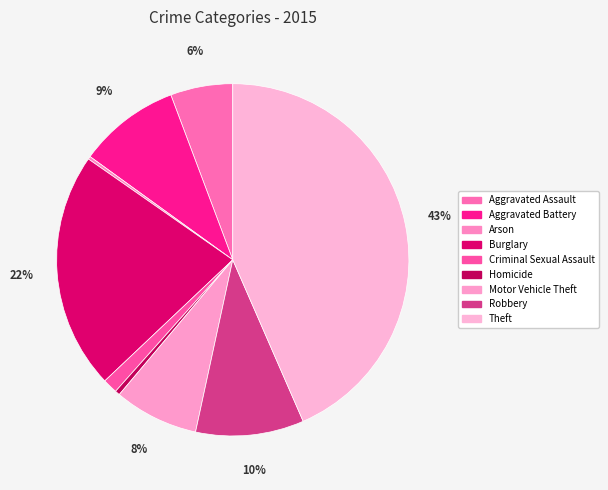

Rank the categories by value from highest to lowest.

Theft, Burglary, Robbery, Aggravated Battery, Motor Vehicle Theft, Aggravated Assault, Criminal Sexual Assault, Homicide, Arson